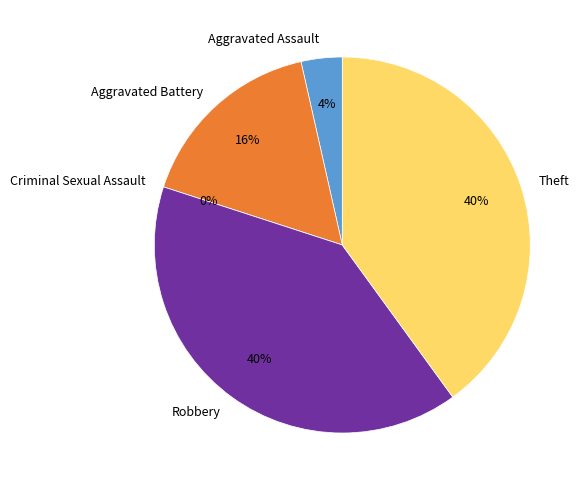

Is there a majority slice in this chart?

No